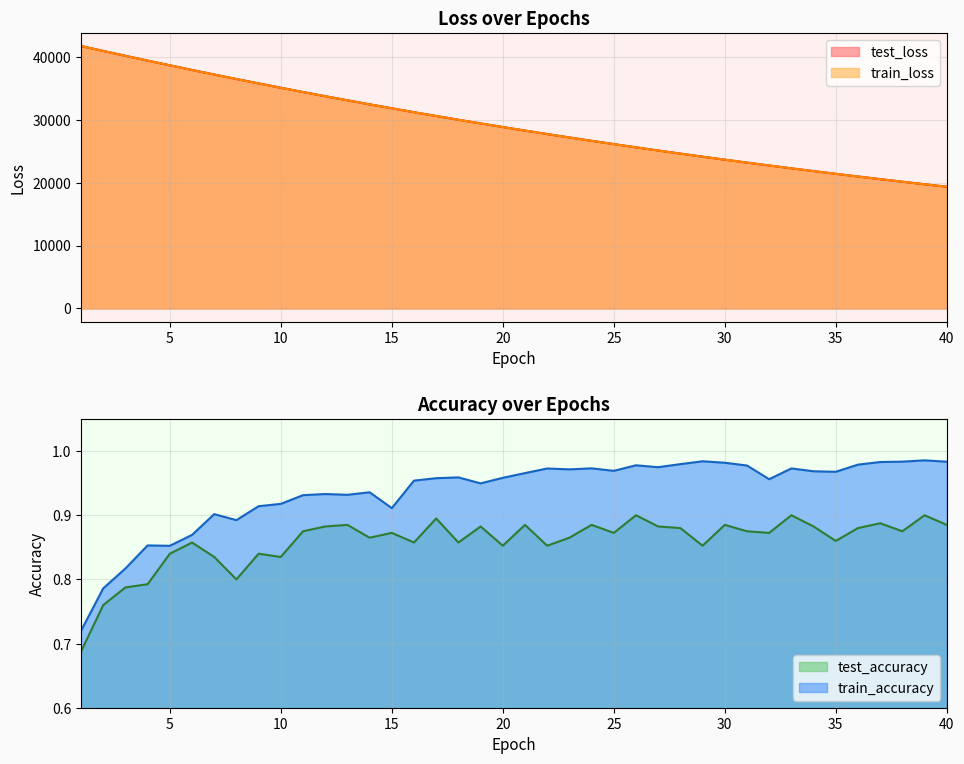

At which label is test_loss closest to 30518?

17